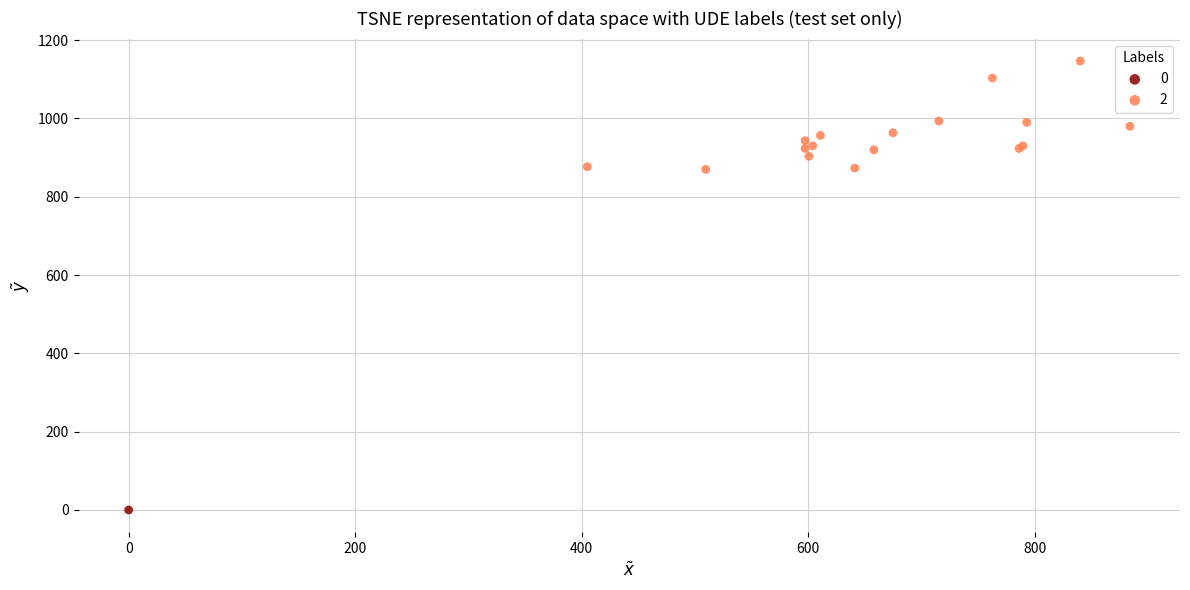

Which series contains the lowest Y value?

0